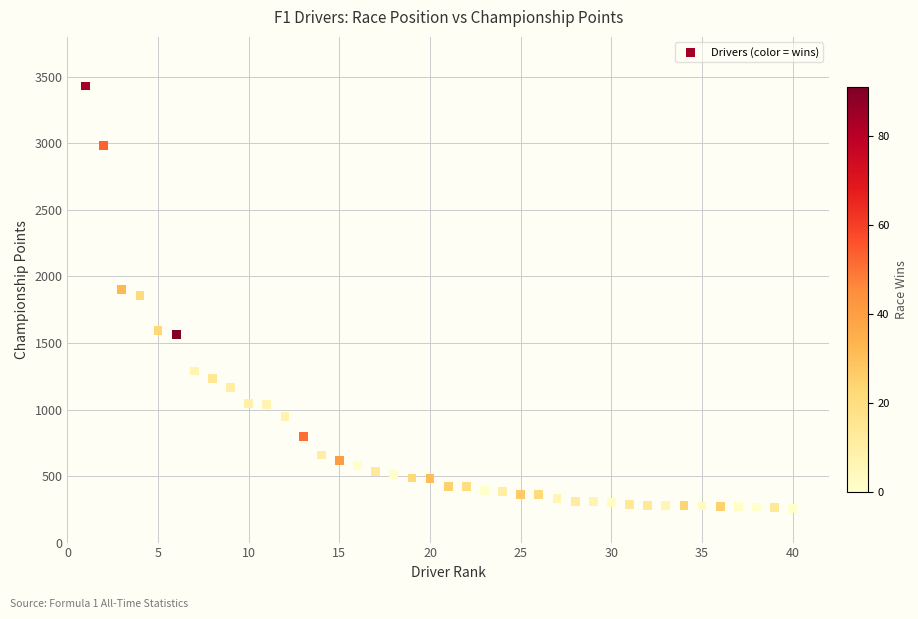

What is the range of X values (max minus min)?

39.0